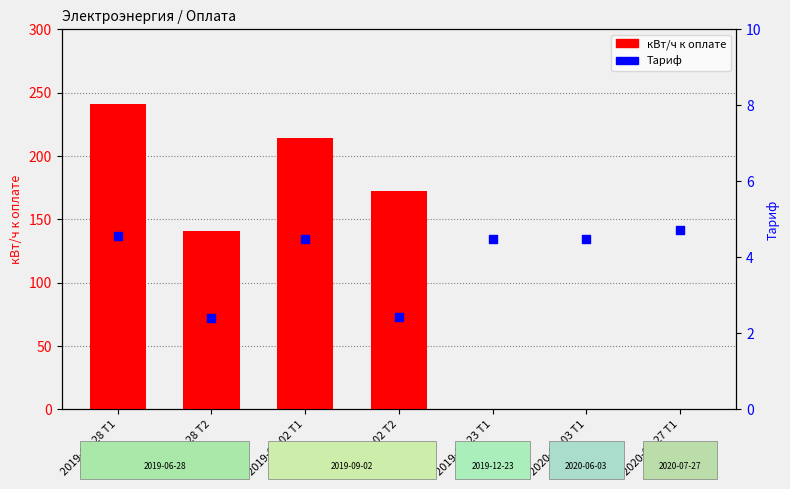

Which series has the largest total across all categories?

кВт/ч к оплате